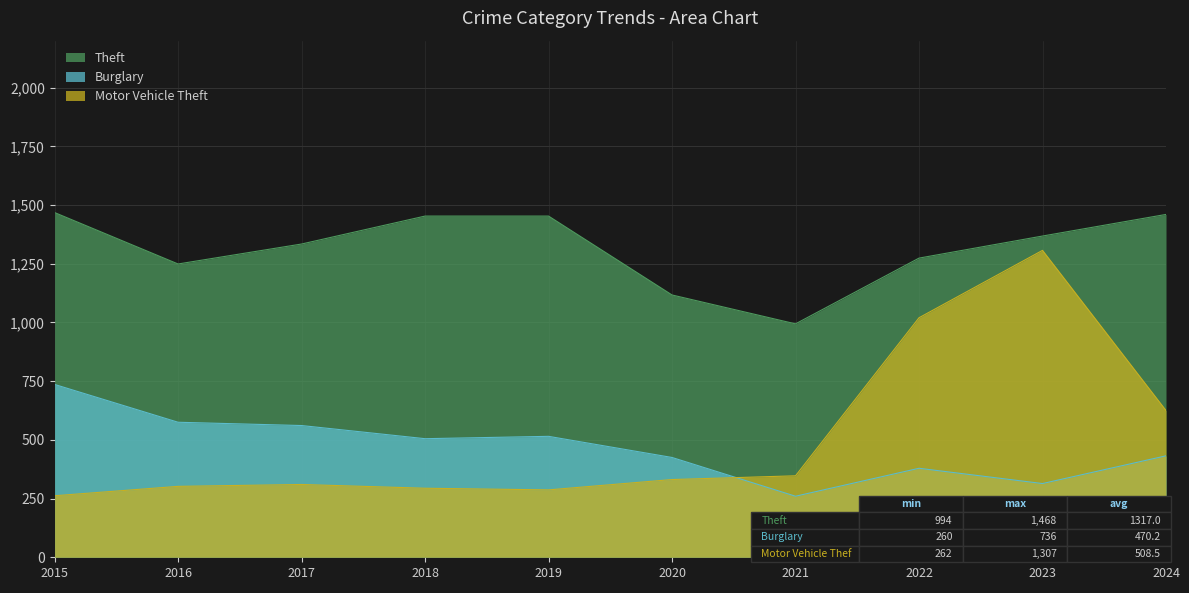

What are all the series names shown in the legend?

Theft, Burglary, Motor Vehicle Theft